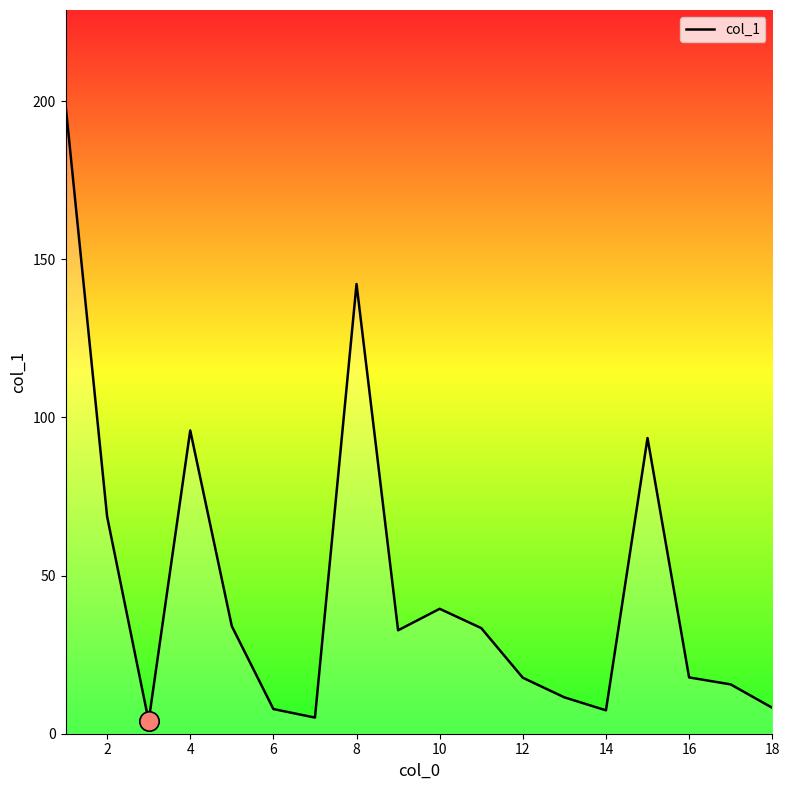

How many interior local valleys (lower than both neighbors) does the data have?

4